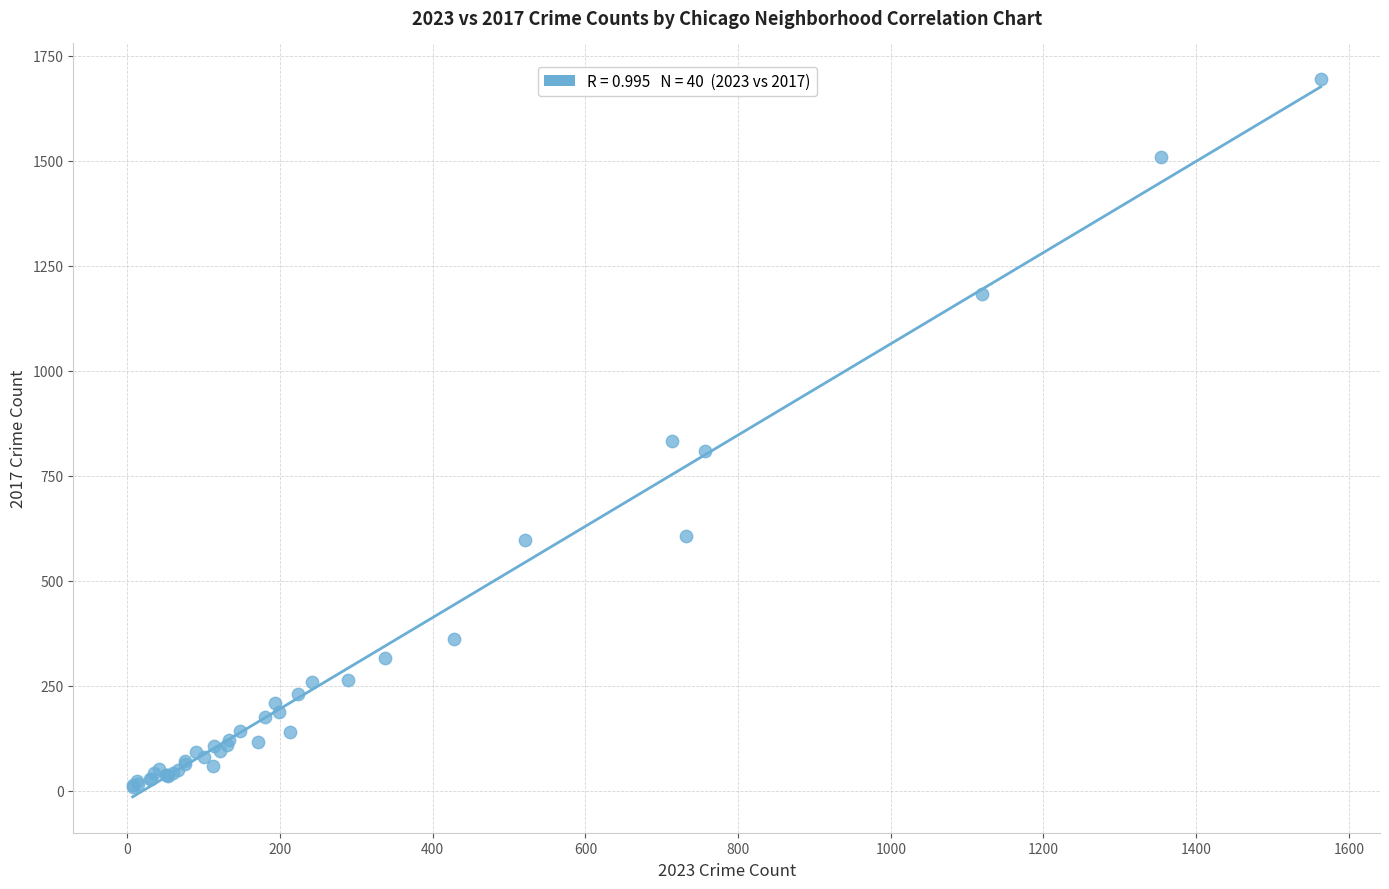

What Y value in the scatter plot is closest to 852?

833